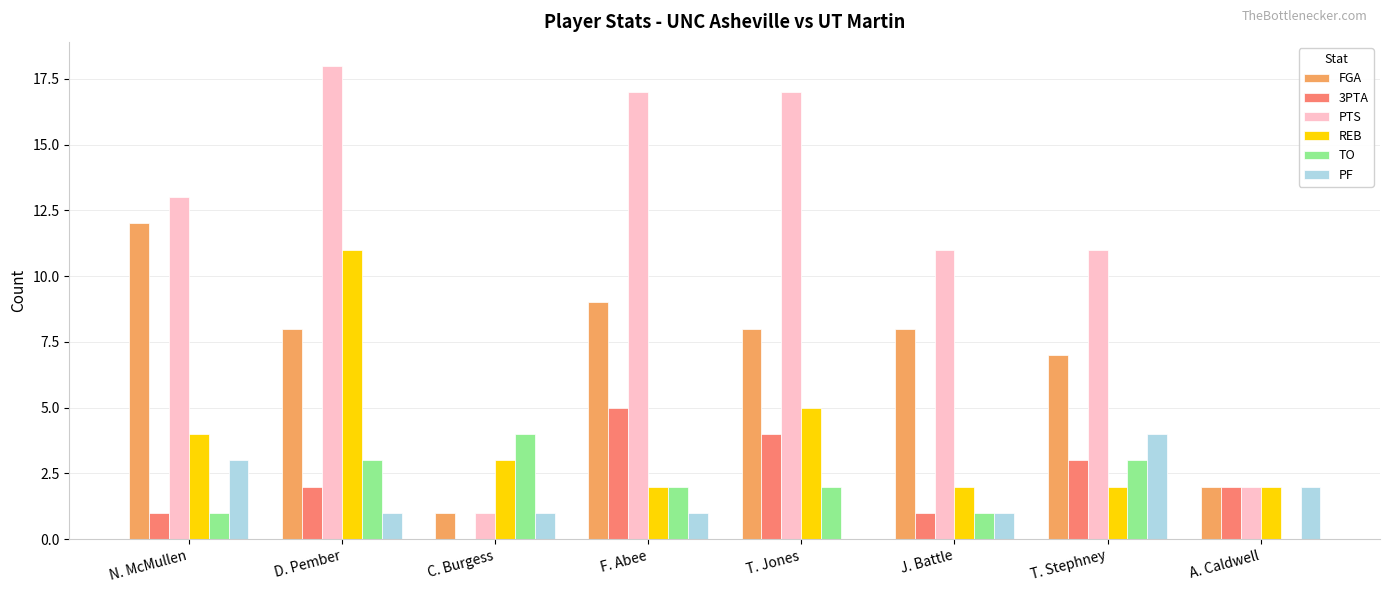

Which series has the largest total across all categories?

PTS